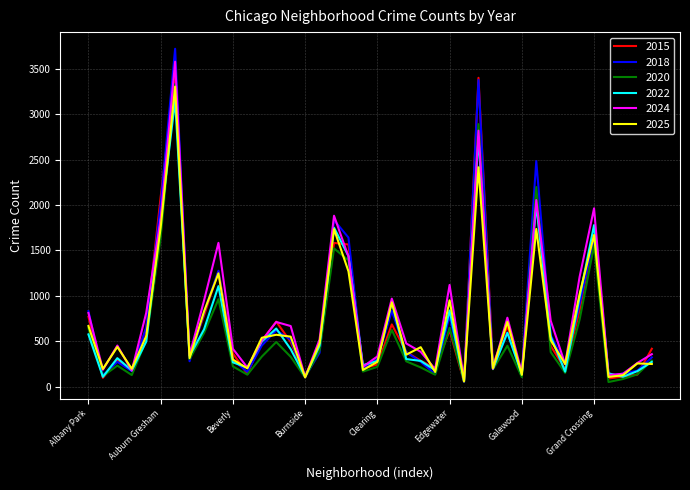

What are all the series names shown in the legend?

2015, 2018, 2020, 2022, 2024, 2025